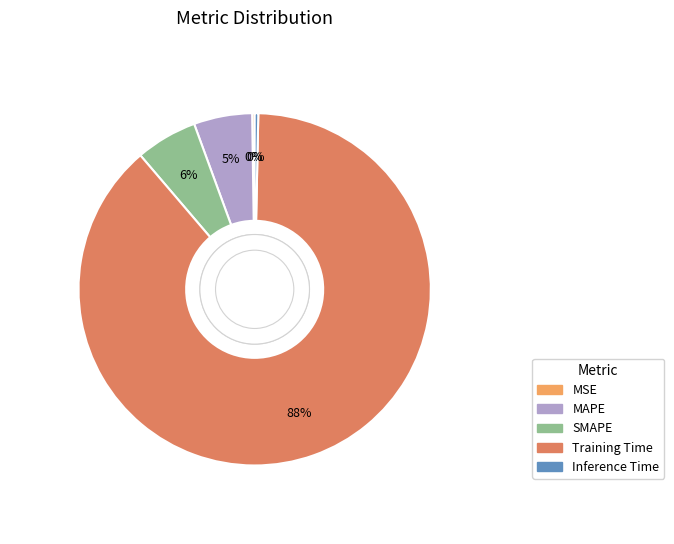

What is the largest slice in the pie chart?

Training Time